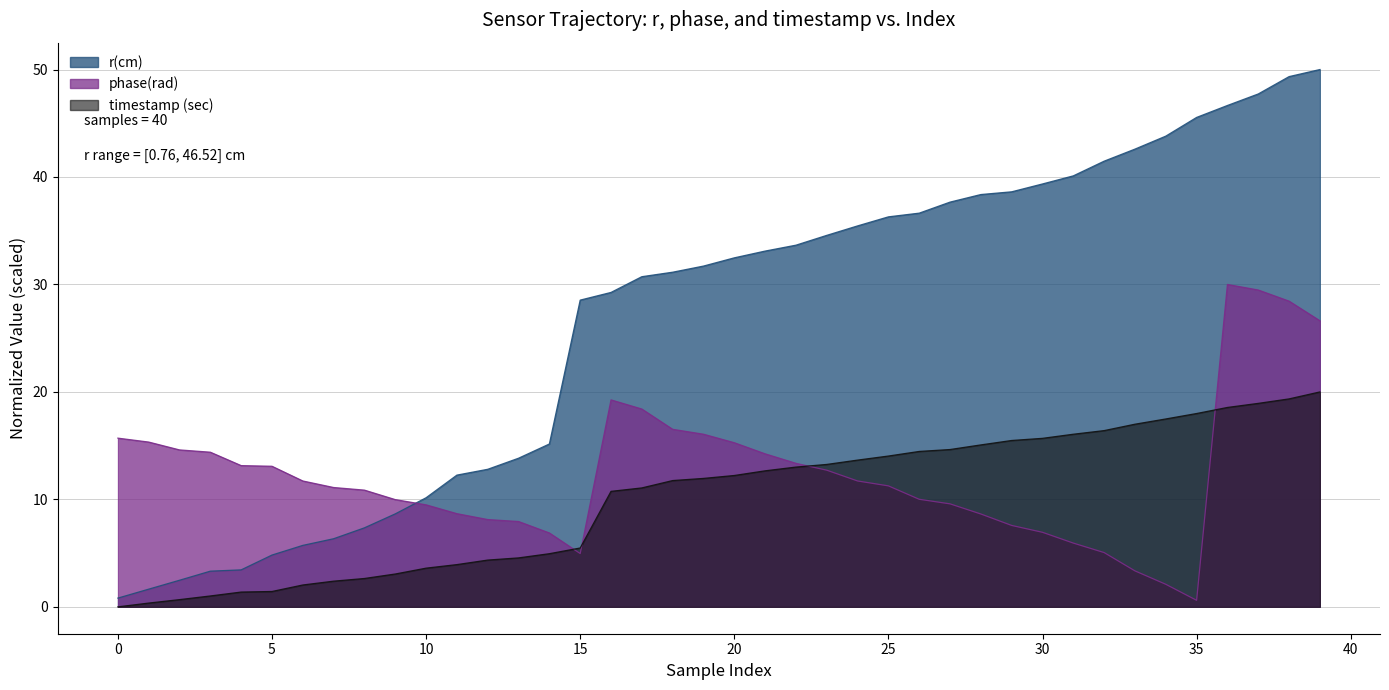

Between 31 and 18, which is larger?

31